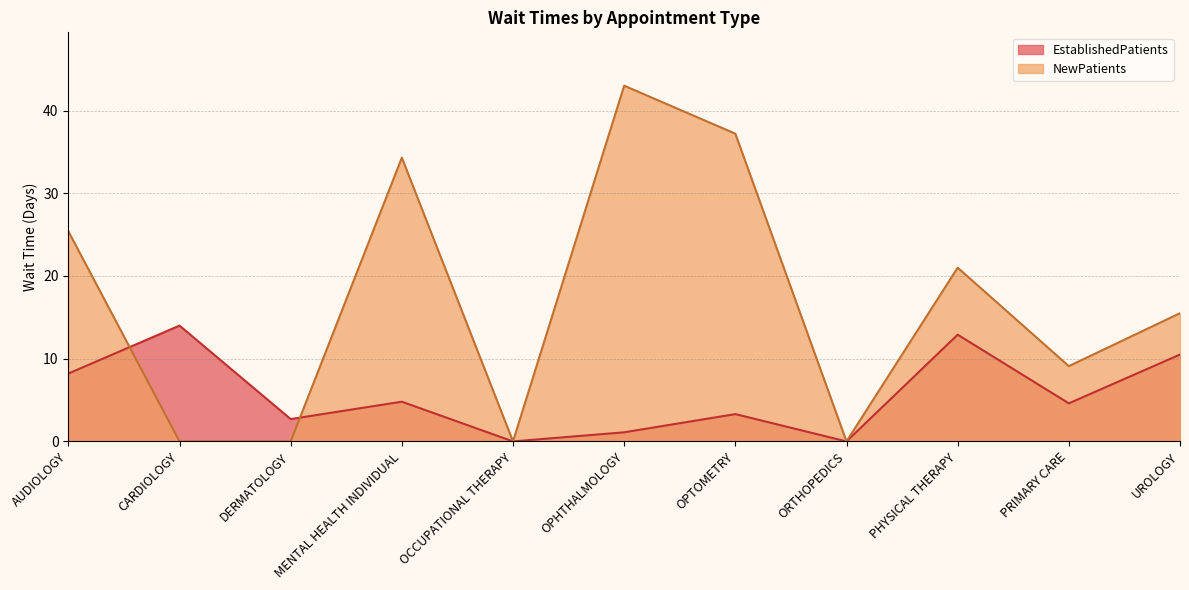

At which category does EstablishedPatients reach its first local peak?

CARDIOLOGY